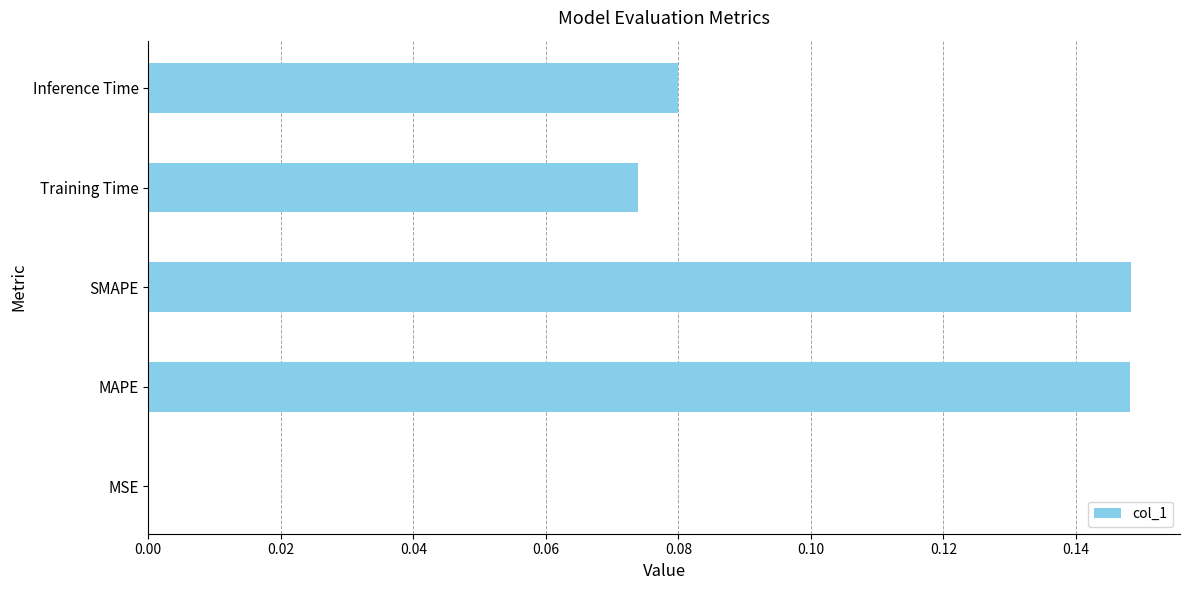

Between MSE and Inference Time, which is larger?

Inference Time